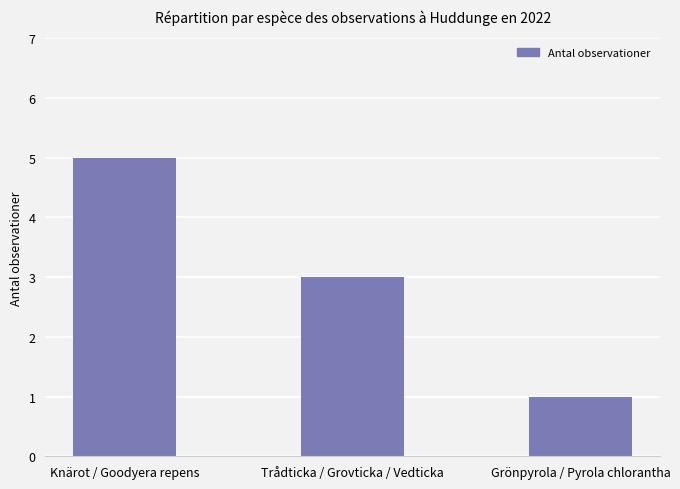

How many bars are there in total?

3